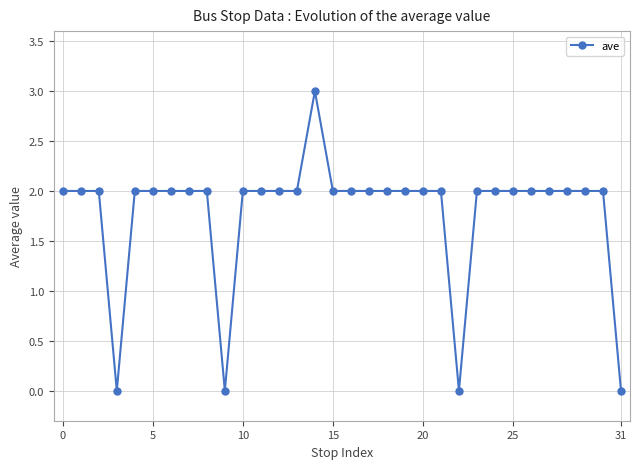

What is the value of the 27th point from the left?

2